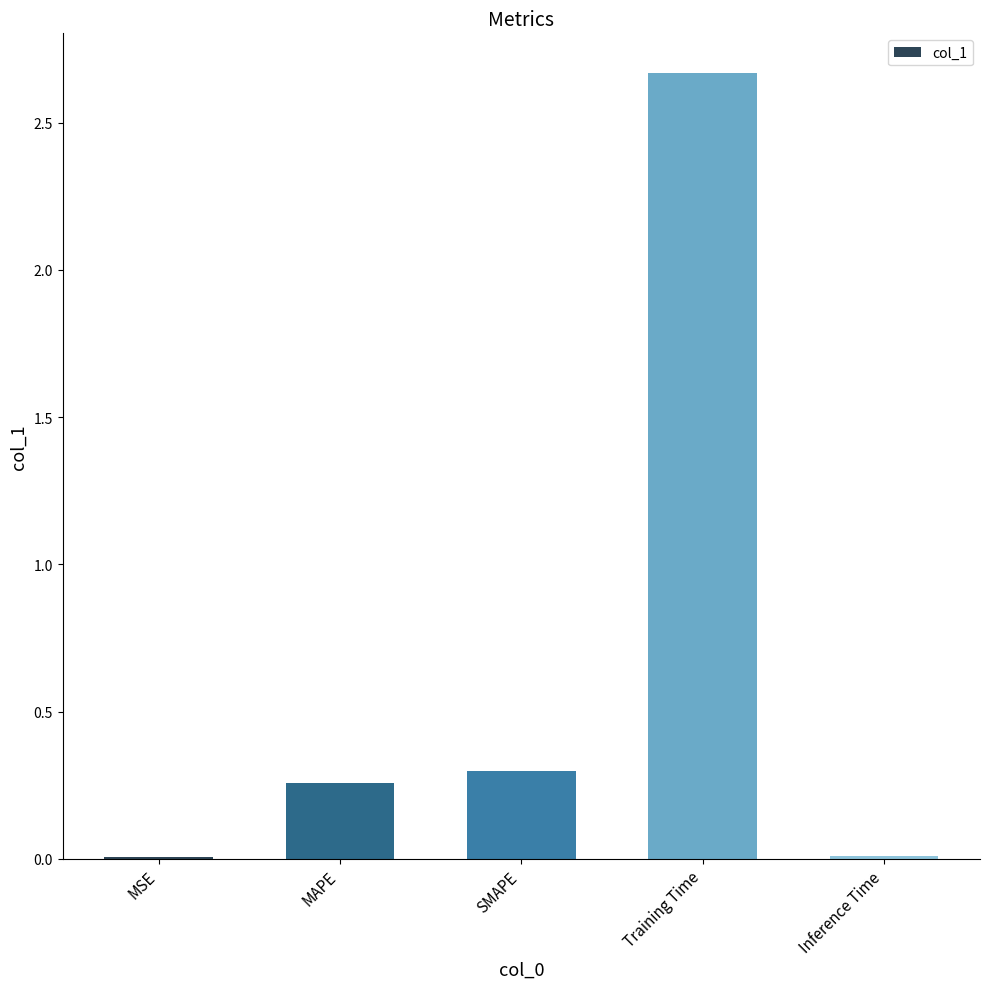

What is the sum of all values?

3.2